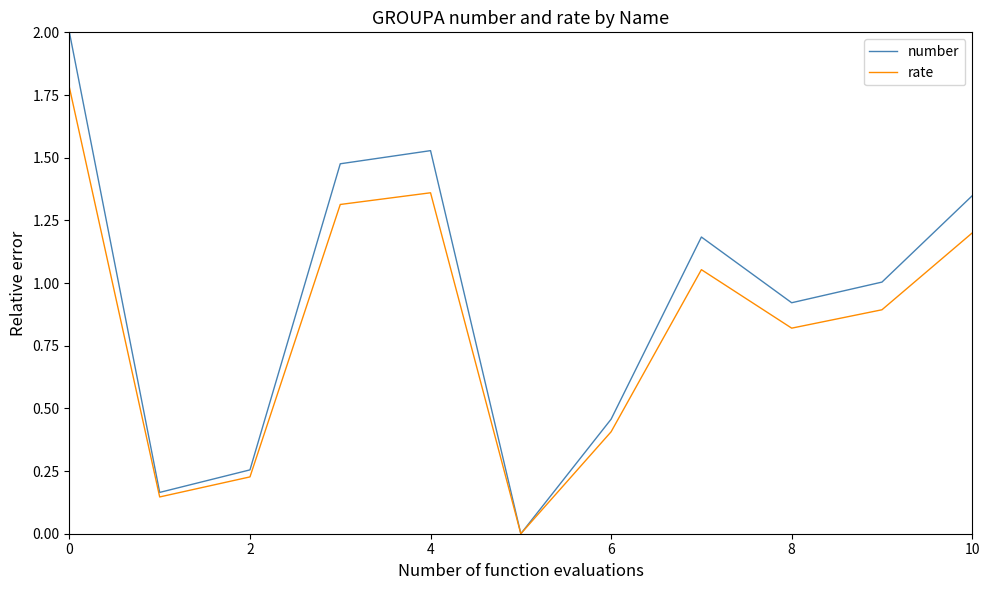

Rank the series by their average value, from highest to lowest.

number, rate